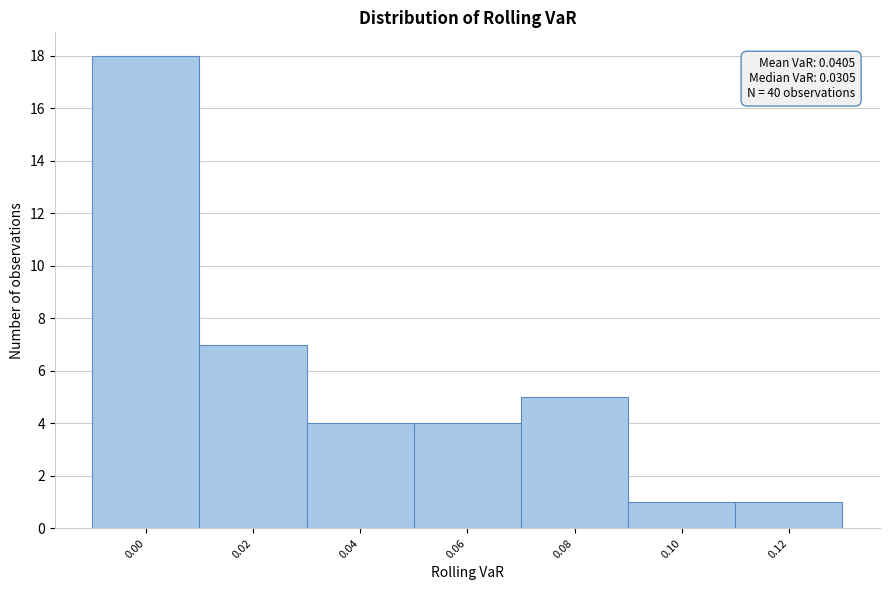

Reading right to left, extract all data points from this chart.

0.12=1	0.10=1	0.08=5	0.06=4	0.04=4	0.02=7	0.00=18